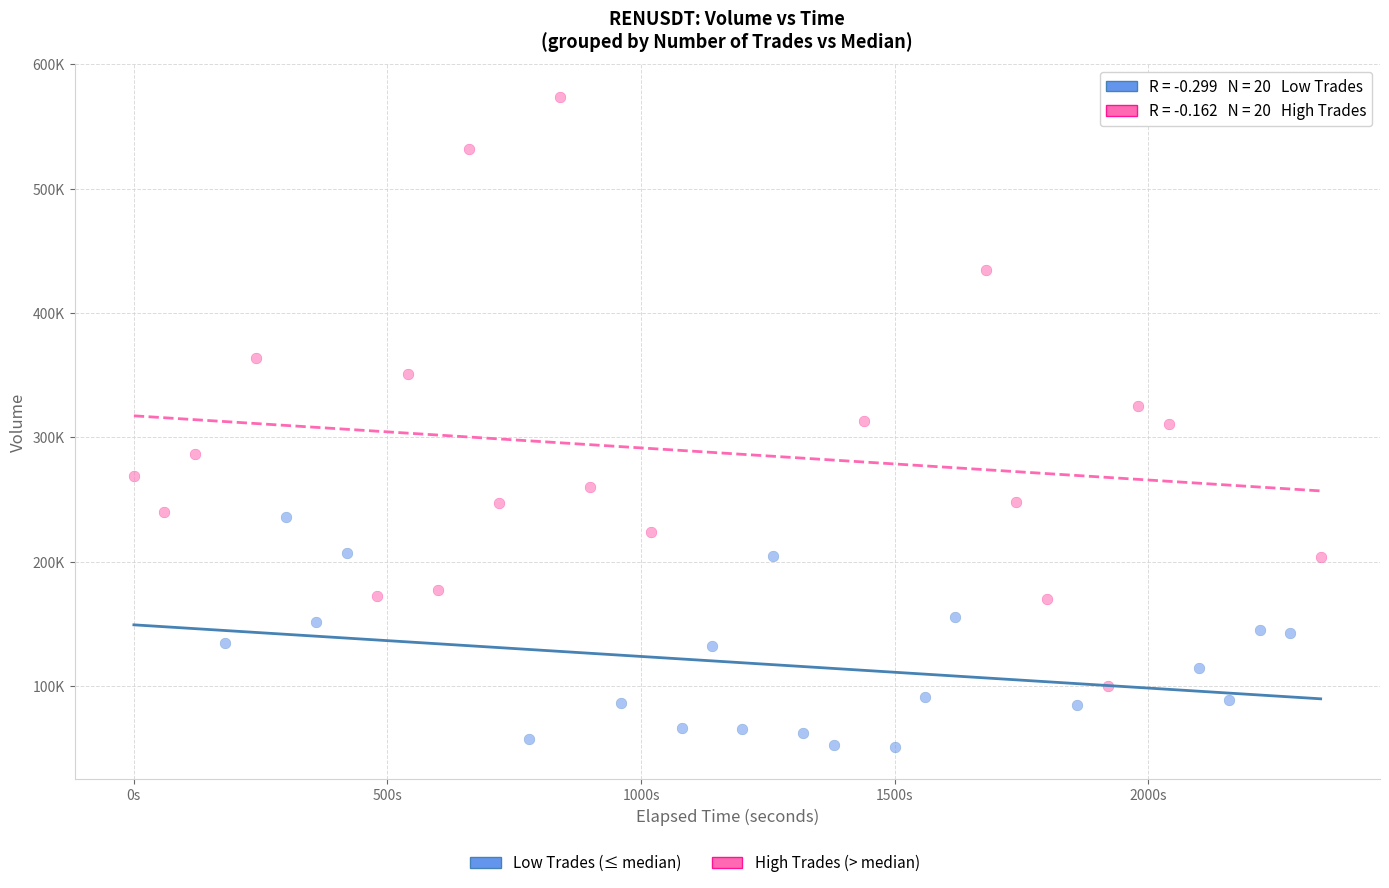

Which series reaches the maximum Y coordinate?

High Trades (> median)